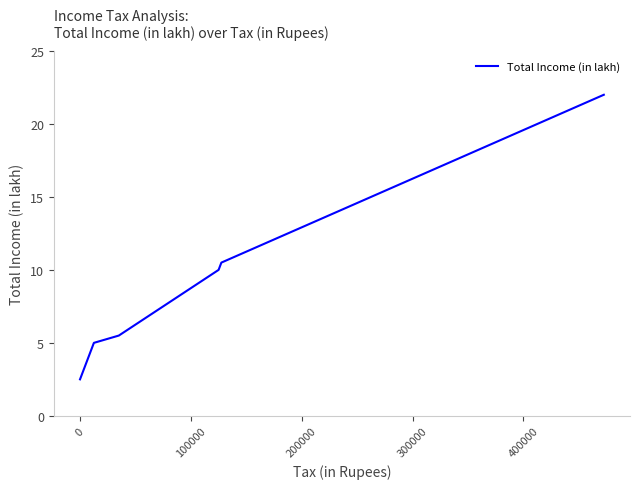

What is the difference between the maximum and second lowest values?

19.0